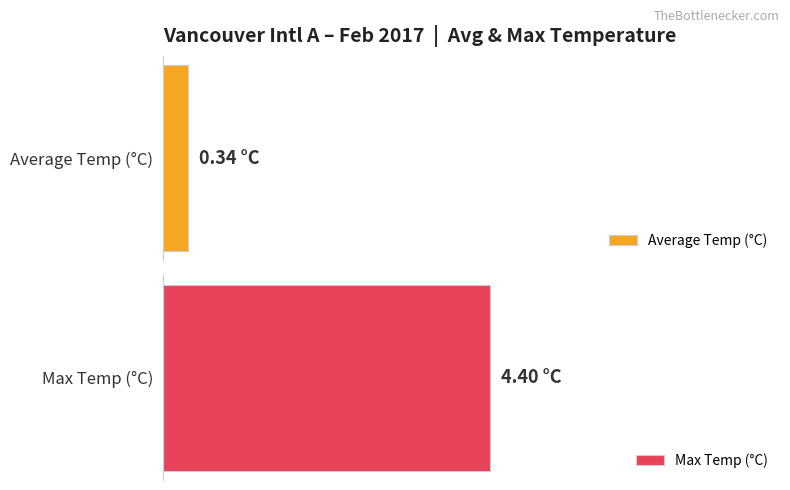

Rank the series at Day 22 from highest to lowest value.

Max Temp (°C), Average Temp (°C)